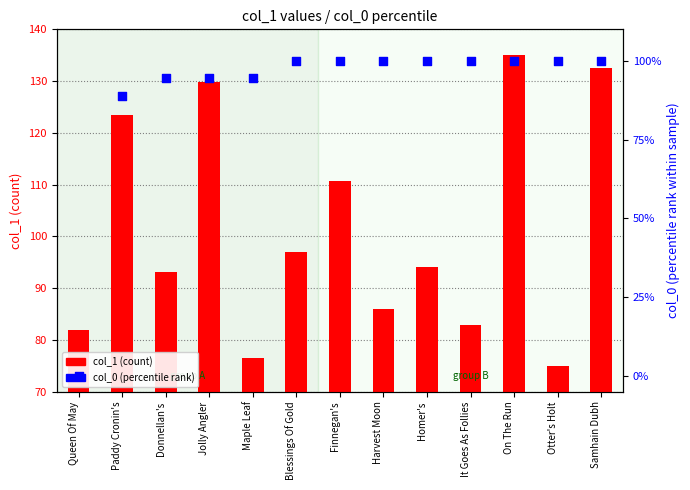

What are all the series names shown in the legend?

col_1 (count), col_0 (percentile rank)